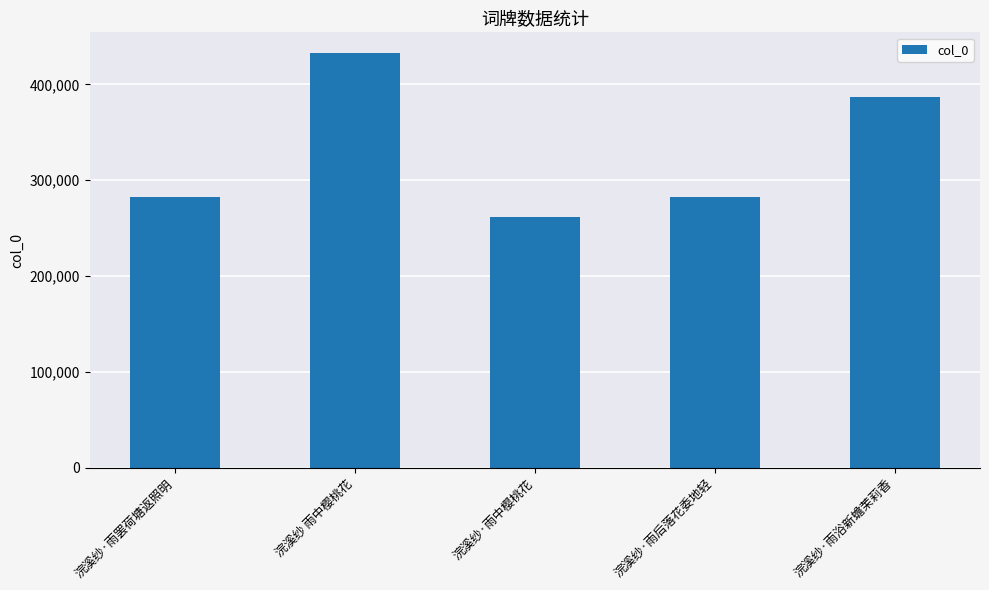

What is the sum of the values at 浣溪纱·雨中樱桃花 and 浣溪纱·雨浴新蟾茉莉香?

649093